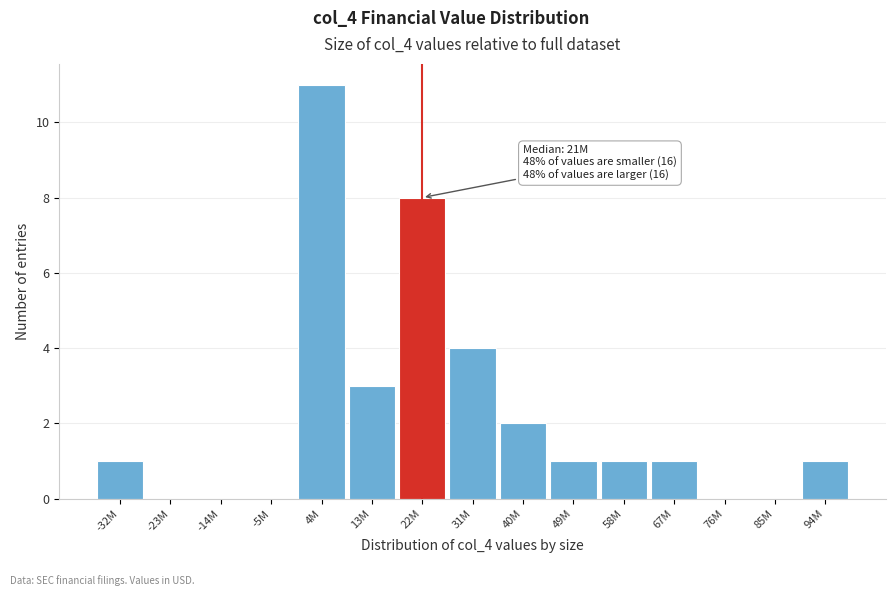

Reading left to right, what are all the values shown in this chart?

-32M=1	-23M=0	-14M=0	-5M=0	4M=11	13M=3	22M=8	31M=4	40M=2	49M=1	58M=1	67M=1	76M=0	85M=0	94M=1